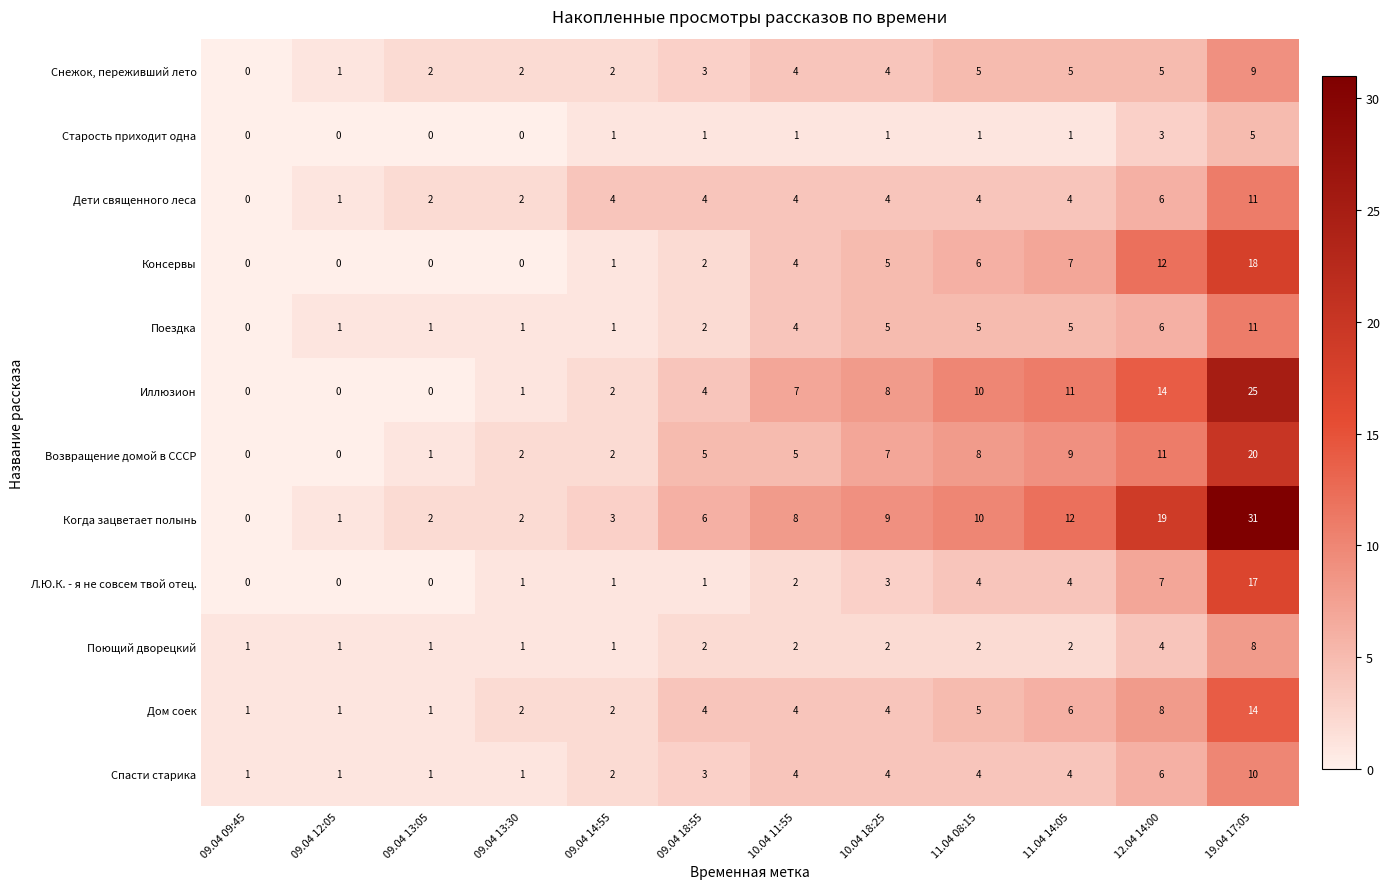

Which category has the lowest value in the Когда зацветает полынь series?

09.04 09:45